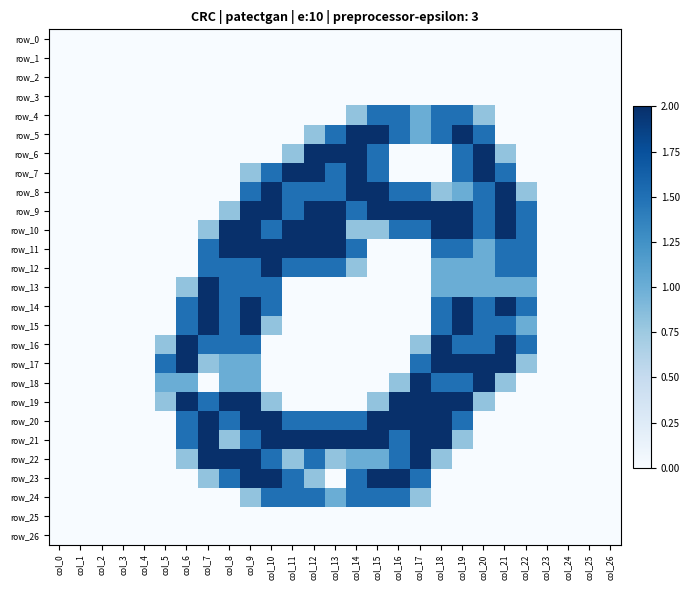

Rank the series by their maximum value, from lowest to highest.

row_0, row_1, row_2, row_3, row_25, row_26, row_4, row_24, row_5, row_6, row_7, row_8, row_9, row_10, row_11, row_12, row_13, row_14, row_15, row_16, row_17, row_18, row_19, row_20, row_21, row_22, row_23